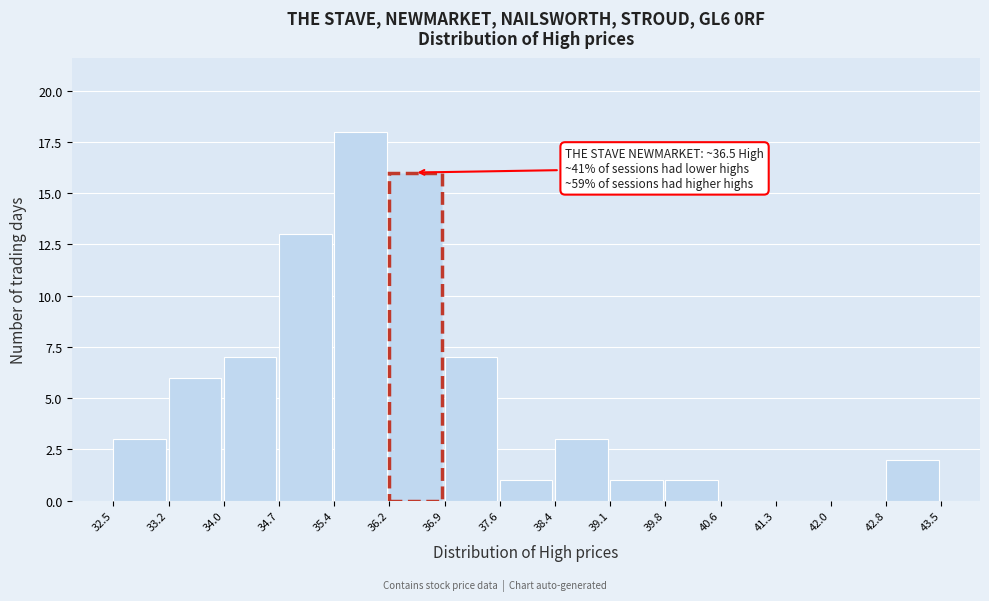

Over which range of the x-axis is the bar tallest?

35.4 to 36.2